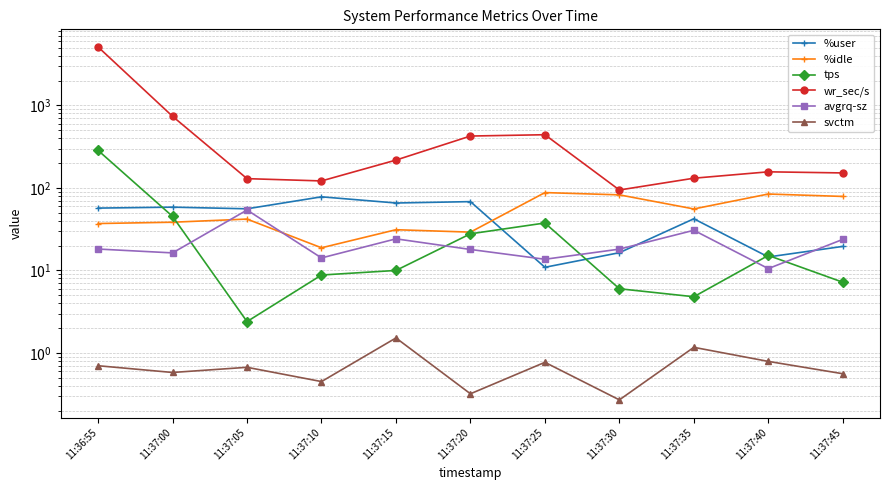

At which label is %user closest to 44?

11:37:35